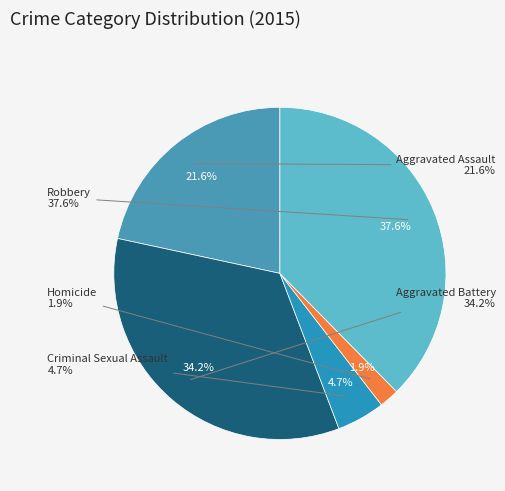

How many segments does this pie chart have?

5